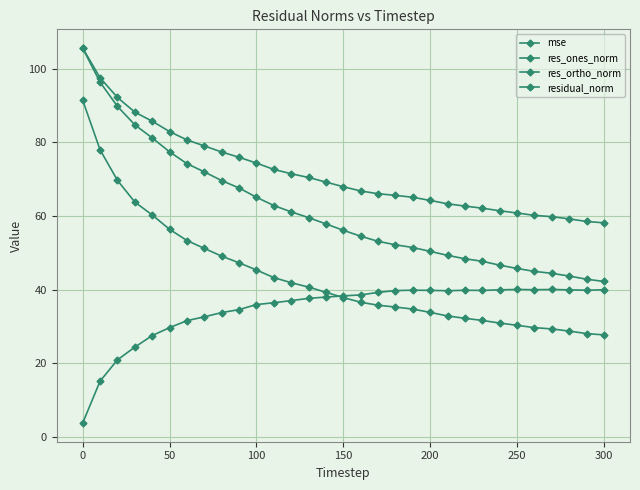

How many distinct data groups are displayed?

4